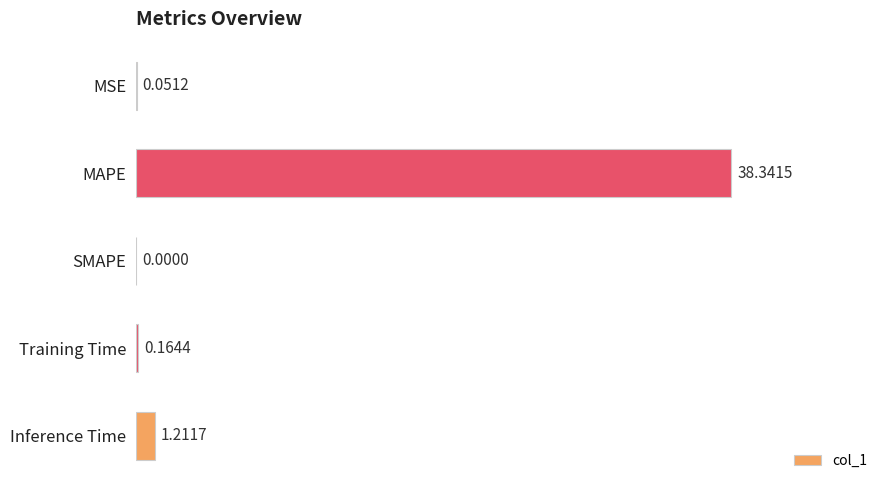

Which category has the highest value across all series?

MAPE